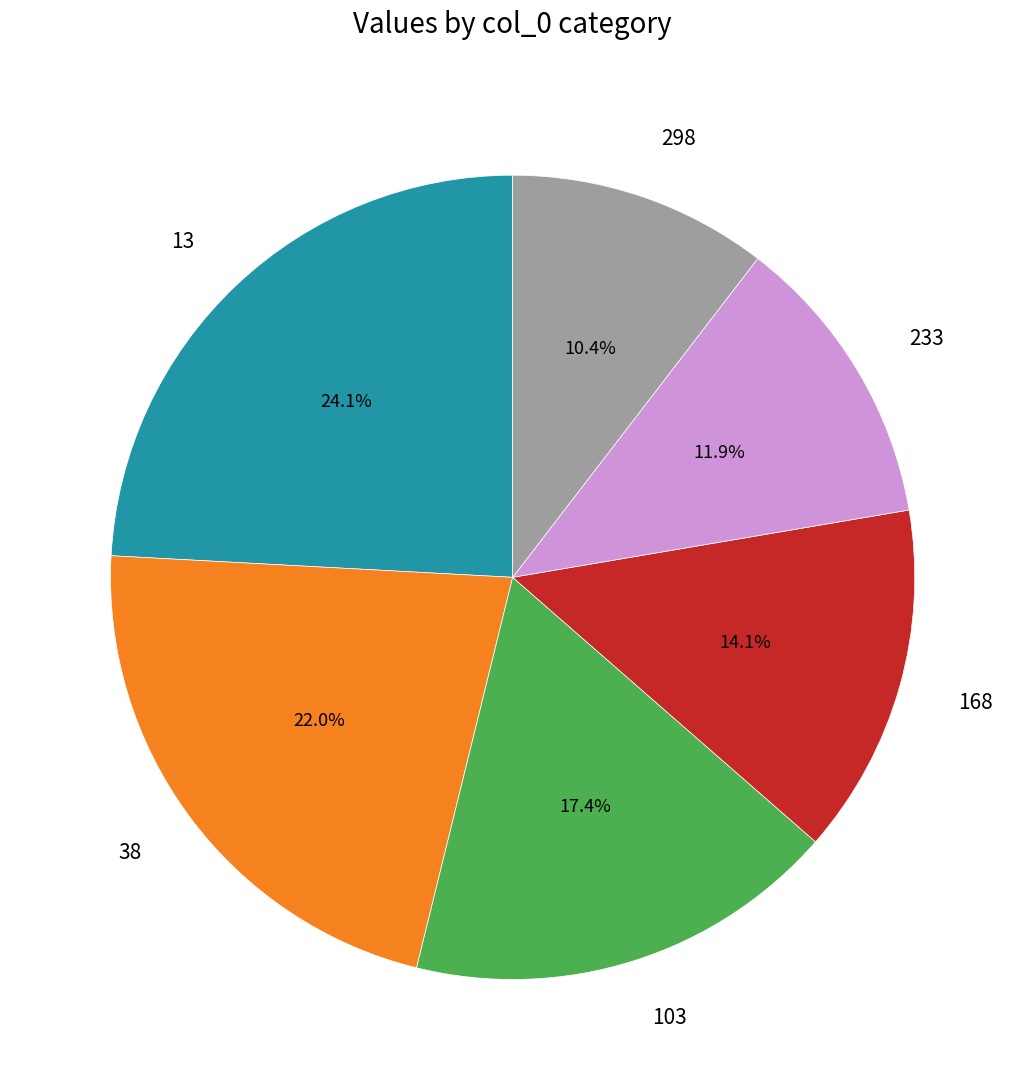

Combined, do 298 and 168 account for over 50%?

No